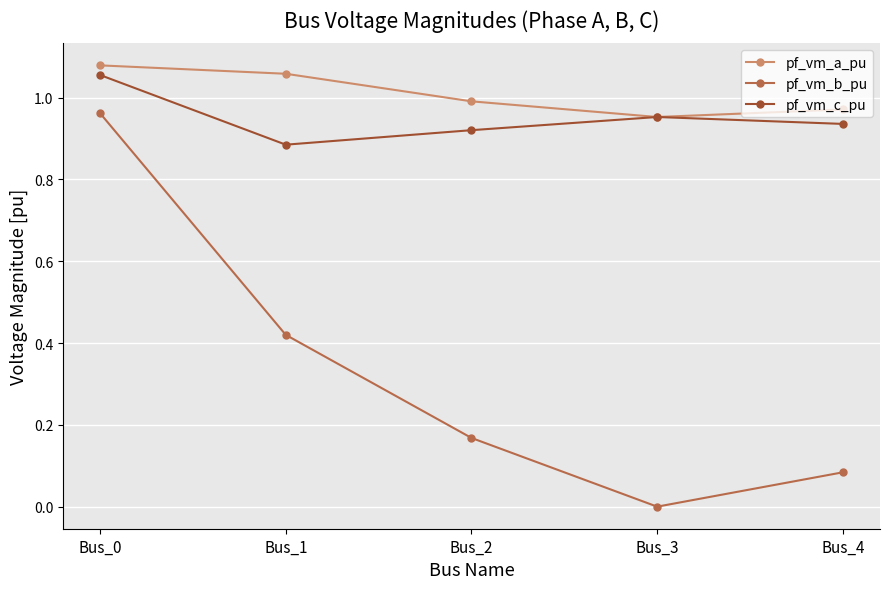

Rank the series by their maximum value, from lowest to highest.

pf_vm_b_pu, pf_vm_c_pu, pf_vm_a_pu